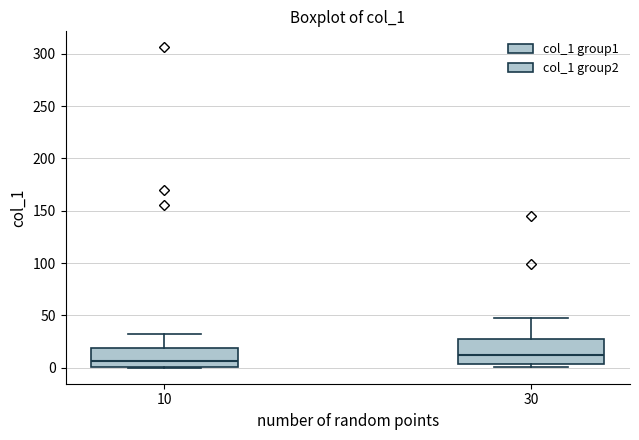

Reading left to right, read every box against the y-axis: the position of its median line, the range the box covers, and the ends of its whiskers. The values are not printed on the chart, so give them approximately, as read against the axis.

10: median 5, box 0 to 20, whiskers 0 to 30
30: median 10, box 5 to 25, whiskers 0 to 50